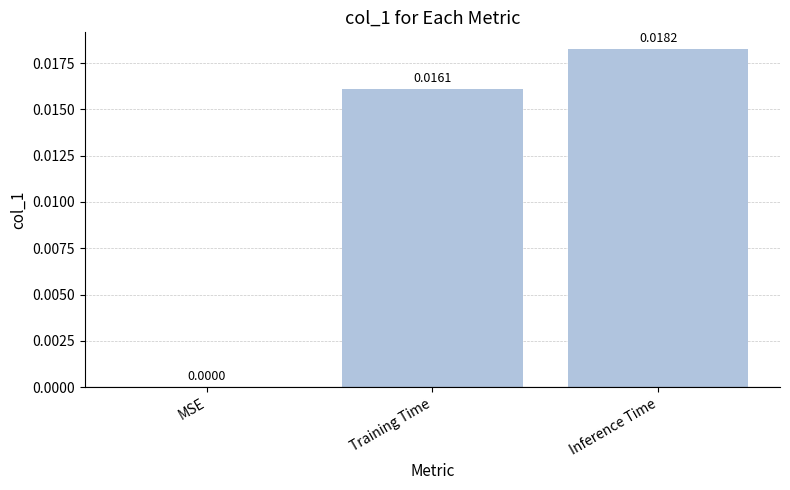

Count the values in the range 0 to 1.

3